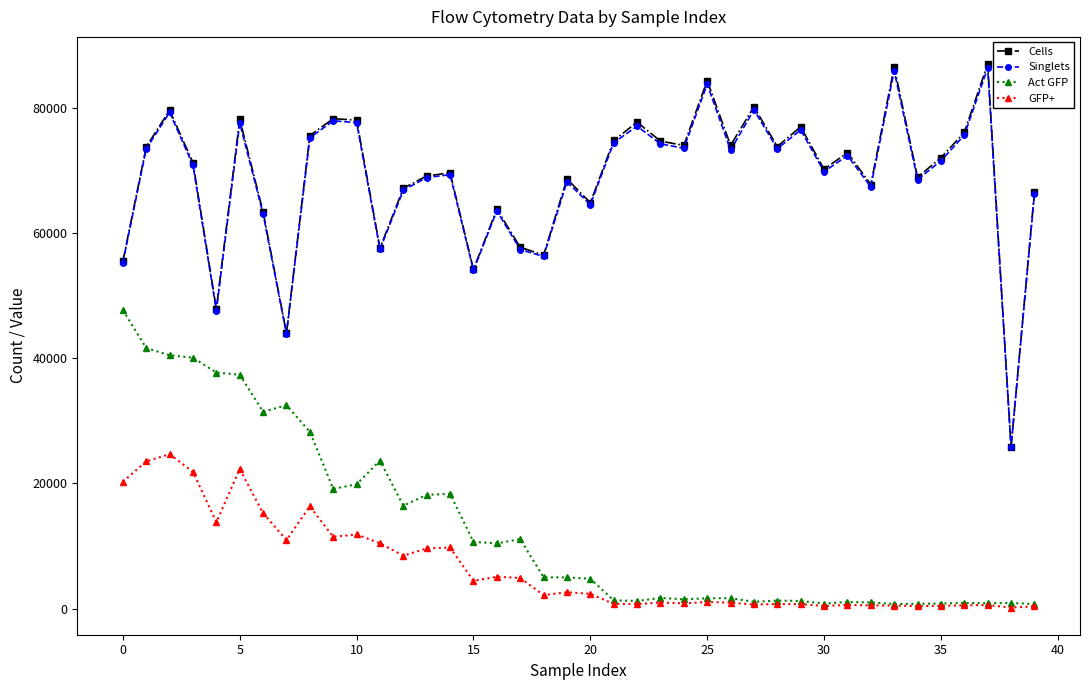

What is the difference between the second highest and minimum values in the Singlets series?

60120.0